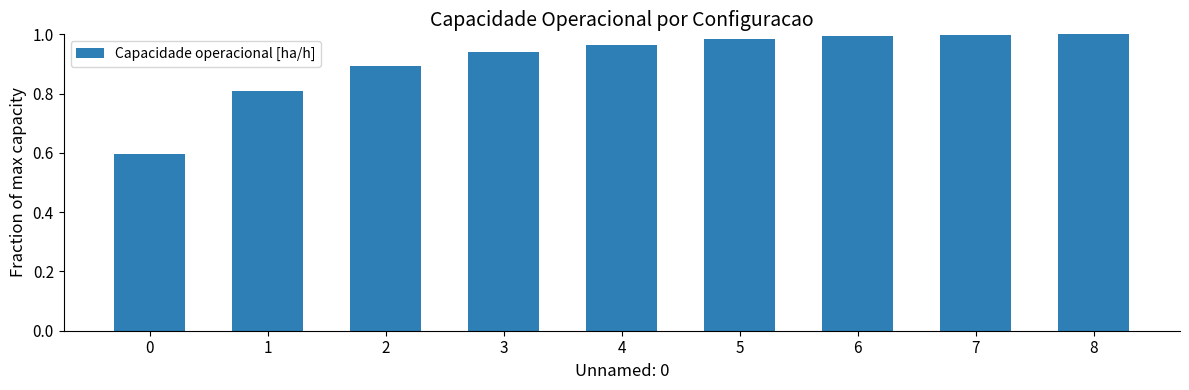

What is the sum of the values at 2 and 6?

1.9